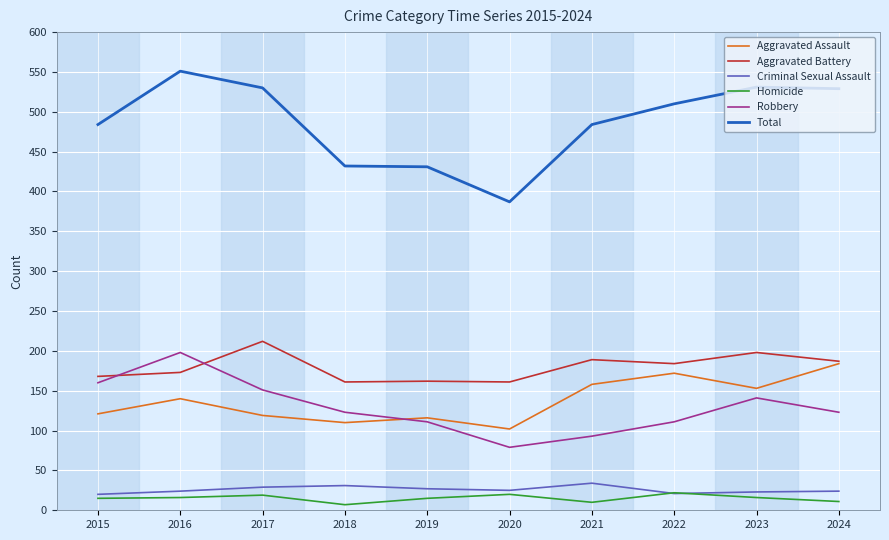

Is it true that Total equals 431 at 2019?

True